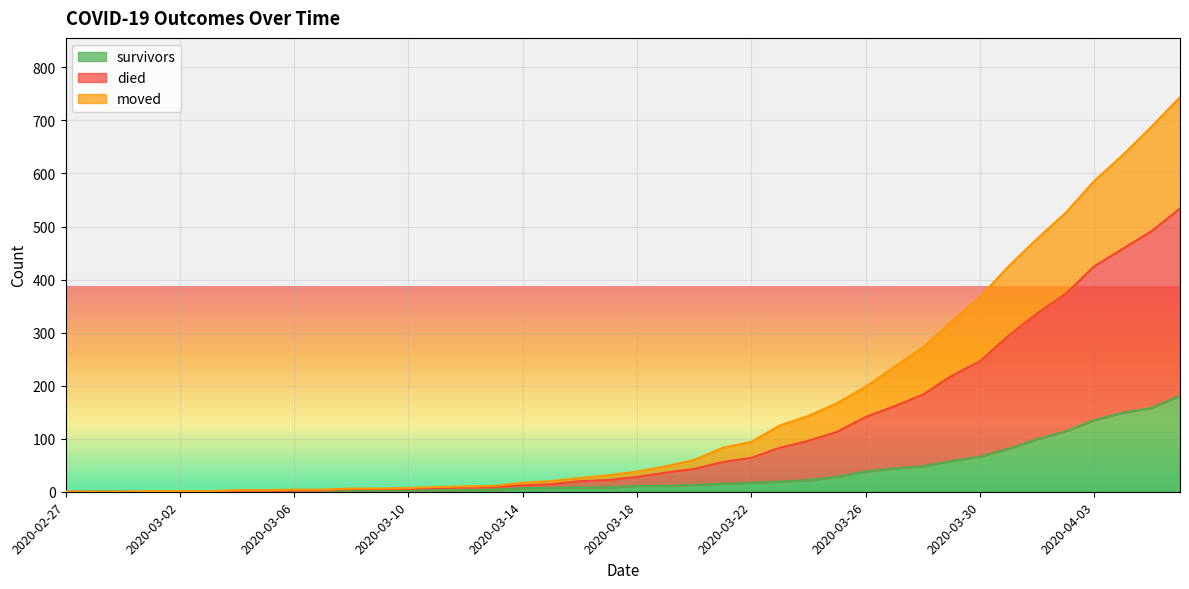

Rank the series by their average value, from lowest to highest.

survivors, moved, died